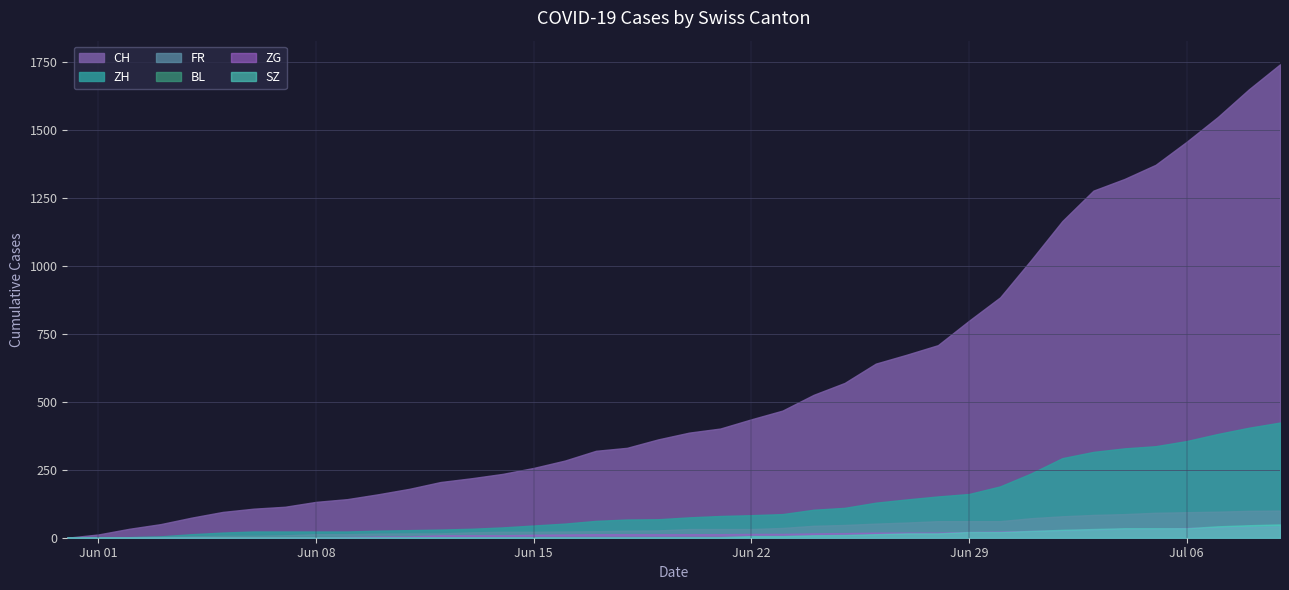

Rank the series by their maximum value, from lowest to highest.

BL, ZG, SZ, FR, ZH, CH